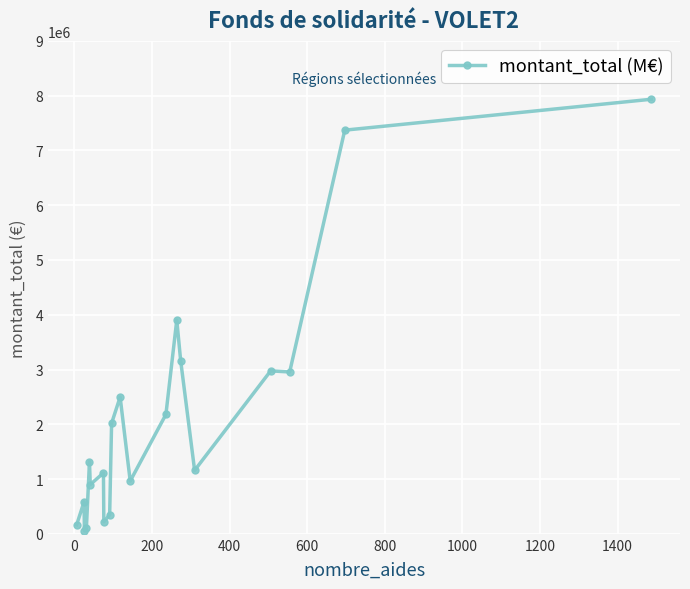

Count the number of categories in the chart.

20